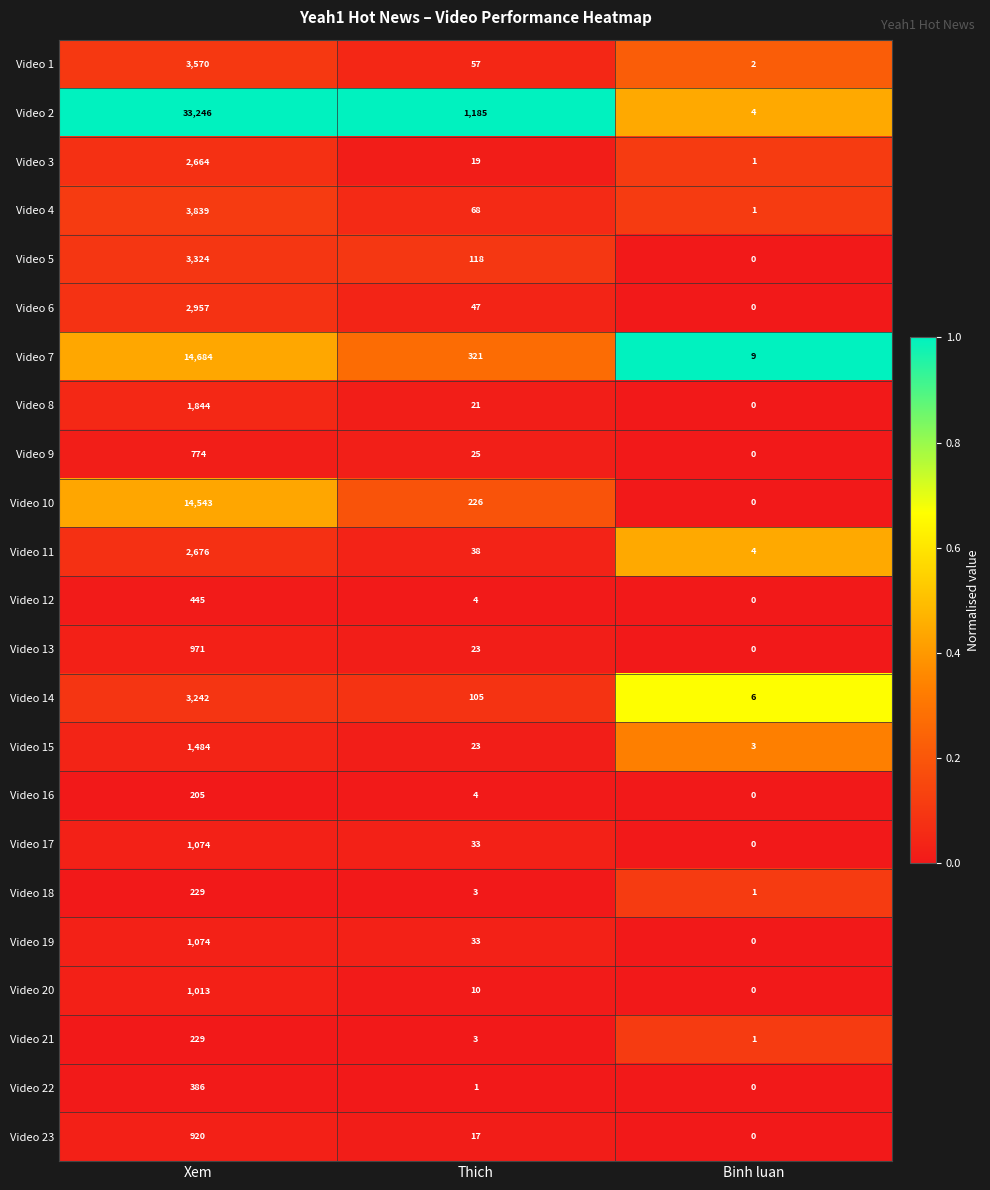

At which category is the sum across all series the highest?

Xem